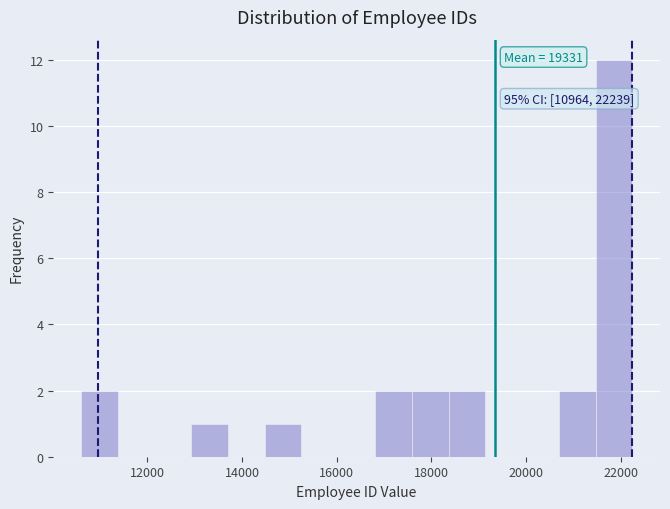

Read against the x-axis, roughly where is the centre of the tallest bar?

21800